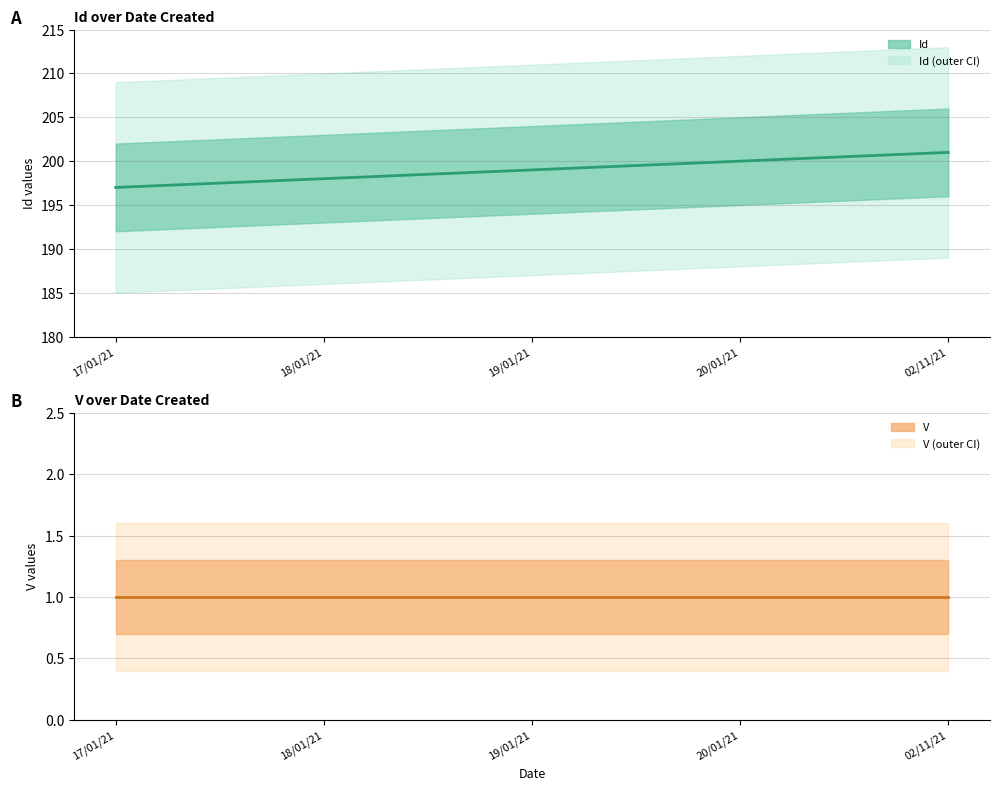

True or false: Id and V cross at least once.

False